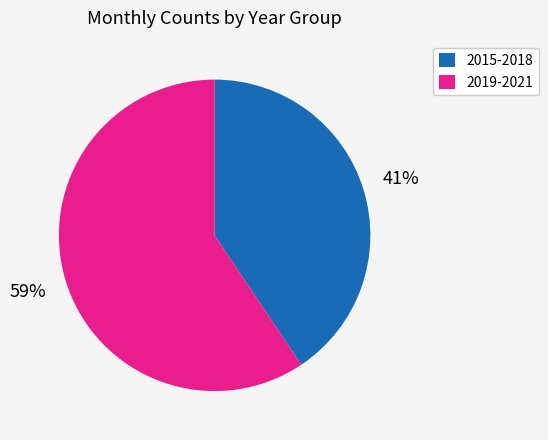

What is the ratio of the value at 2015-2018 to the value at 2019-2021?

0.7